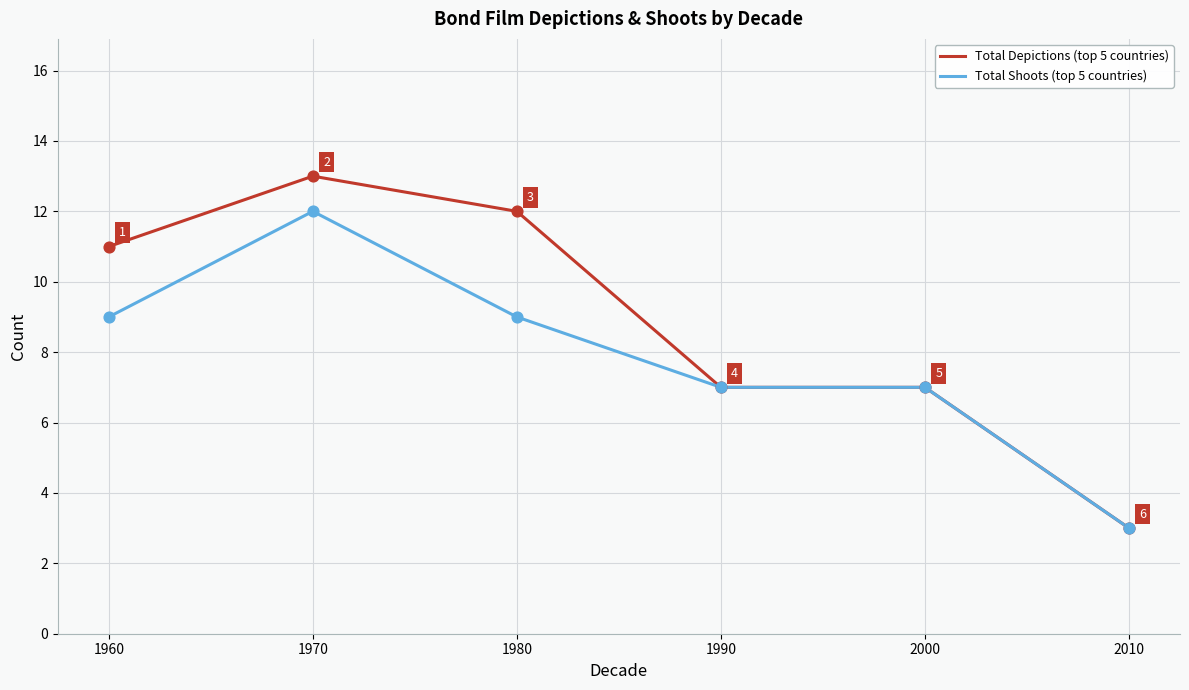

Which series changed the most between 1970 and 2000?

Total Depictions (top 5 countries)